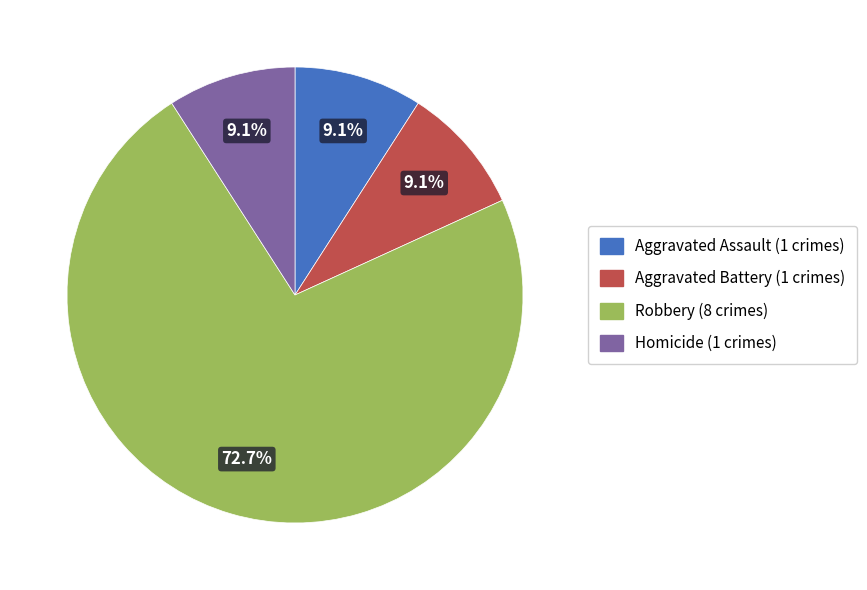

What is the largest slice in the pie chart?

Robbery